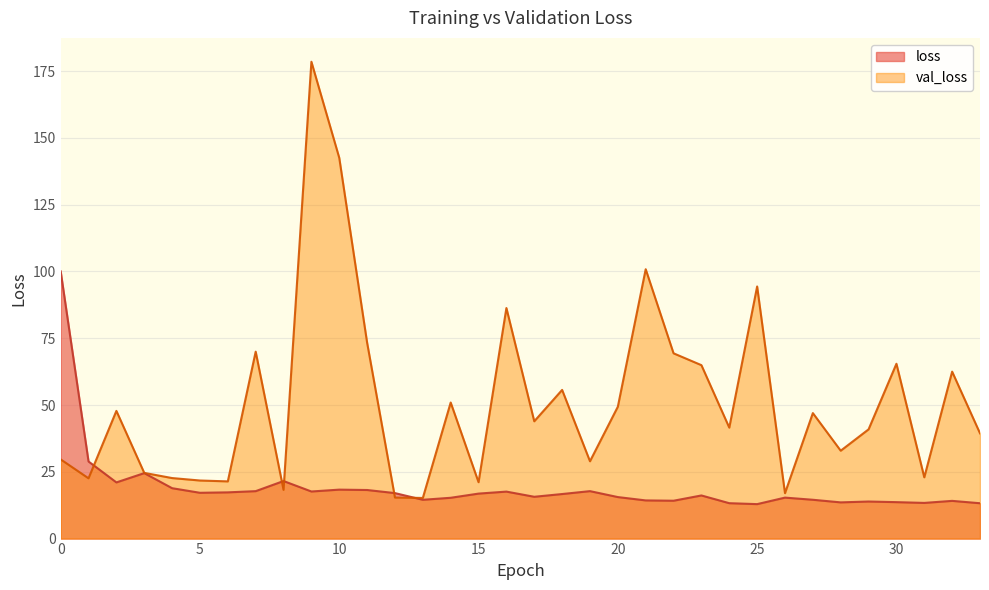

How many data points does each series have?

34